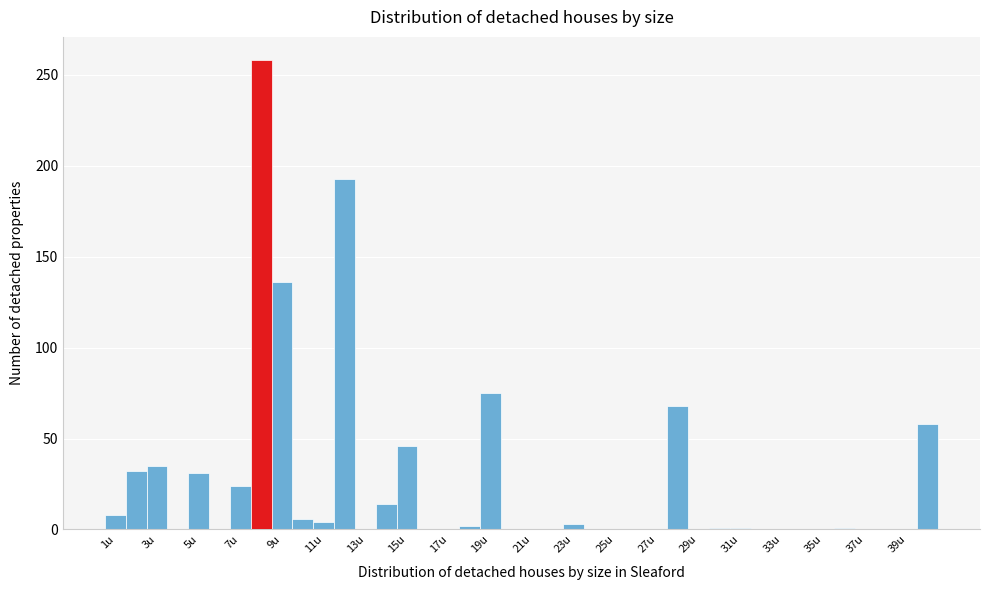

Reading left to right, transcribe this chart: for each bar, give the range it covers on the x-axis and its height. Neither the bar edges nor the heights are printed on the chart, so give them approximately, as read against the axes.

0.5 to 1.5: 10
1.5 to 2.5: 30
2.5 to 3.5: 35
3.5 to 4.5: 0
4.5 to 5.5: 30
5.5 to 6.5: 0
6.5 to 7.5: 25
7.5 to 8.5: 260
8.5 to 9.5: 135
9.5 to 10.5: 5
10.5 to 11.5: under 5
11.5 to 12.5: 195
12.5 to 13.5: 0
13.5 to 14.5: 15
14.5 to 15.5: 45
15.5 to 16.5: 0
16.5 to 17.5: 0
17.5 to 18.5: under 5
18.5 to 19.5: 75
19.5 to 20.5: 0
20.5 to 21.5: 0
21.5 to 22.5: 0
22.5 to 23.5: under 5
23.5 to 24.5: 0
24.5 to 25.5: 0
25.5 to 26.5: 0
26.5 to 27.5: 0
27.5 to 28.5: 70
28.5 to 29.5: 0
29.5 to 30.5: under 5
30.5 to 31.5: under 5
31.5 to 32.5: 0
32.5 to 33.5: 0
33.5 to 34.5: 0
34.5 to 35.5: 0
35.5 to 36.5: under 5
36.5 to 37.5: 0
37.5 to 38.5: 0
38.5 to 39.5: 0
39.5 to 40.5: 60